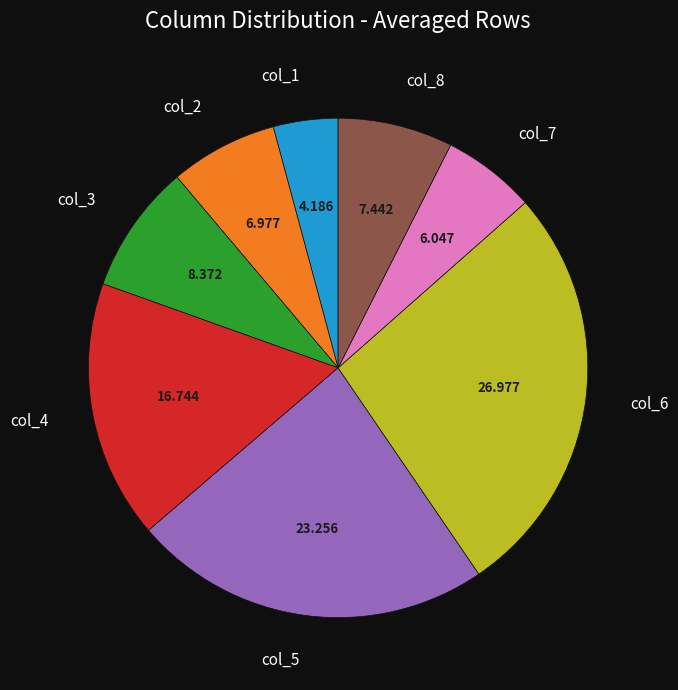

Is col_6 the majority of the pie?

No